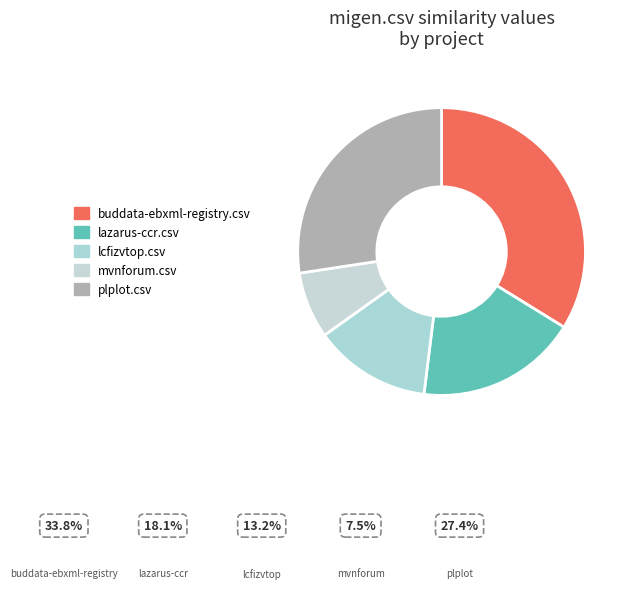

Which slice is the largest?

buddata-ebxml-registry.csv